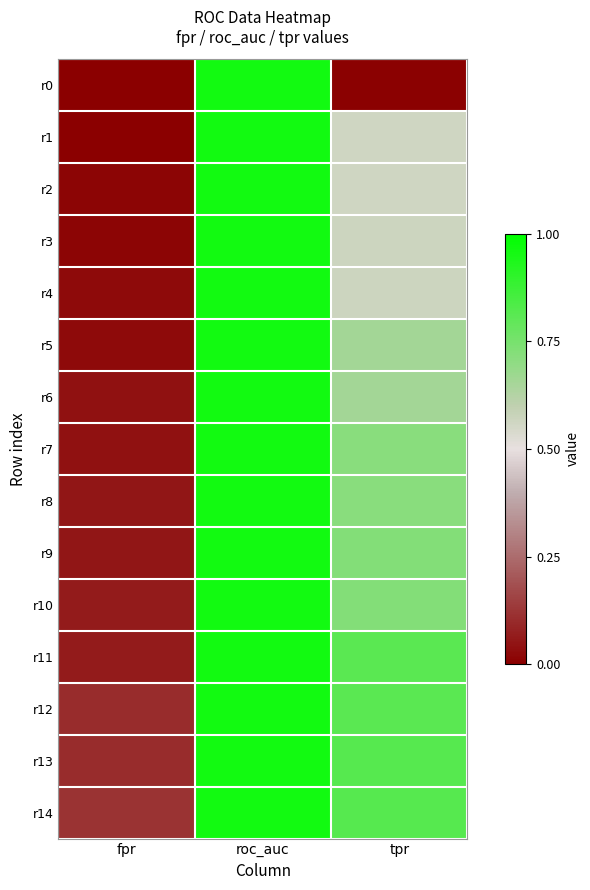

Between fpr and tpr, which is larger?

tpr